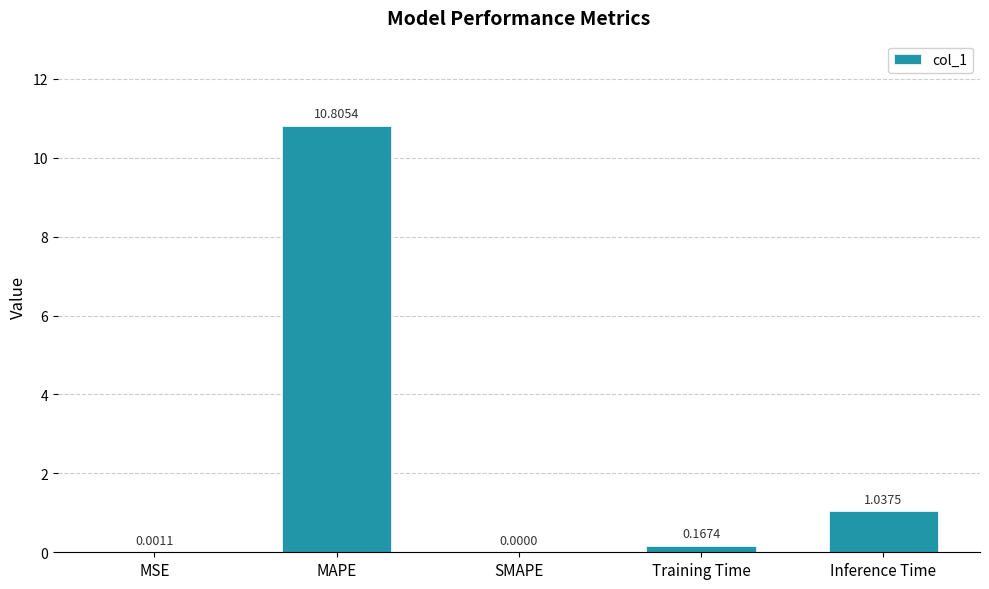

Count the number of categories in the chart.

5